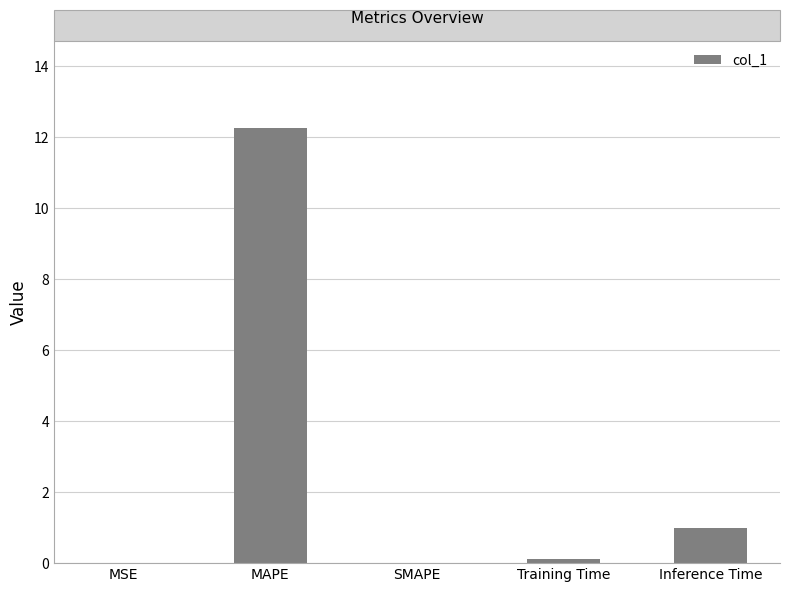

What is the average value?

2.7